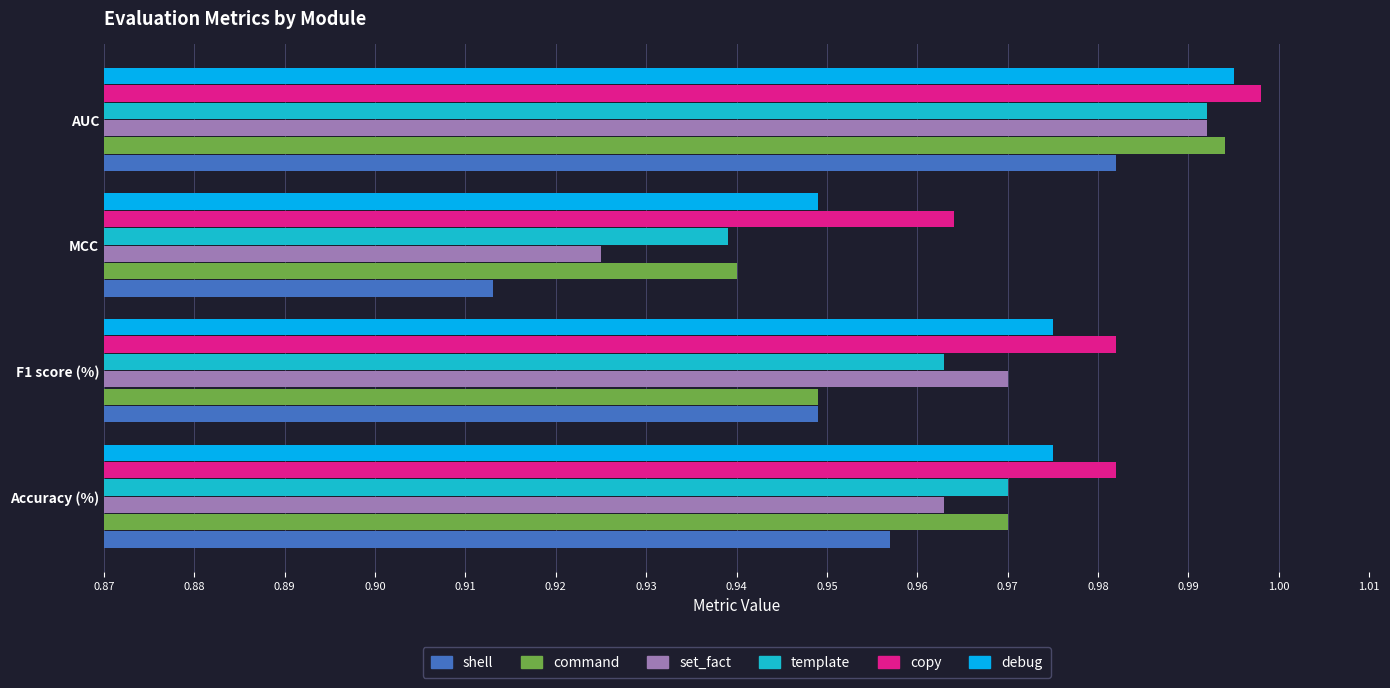

At which category is the sum across all series the highest?

AUC